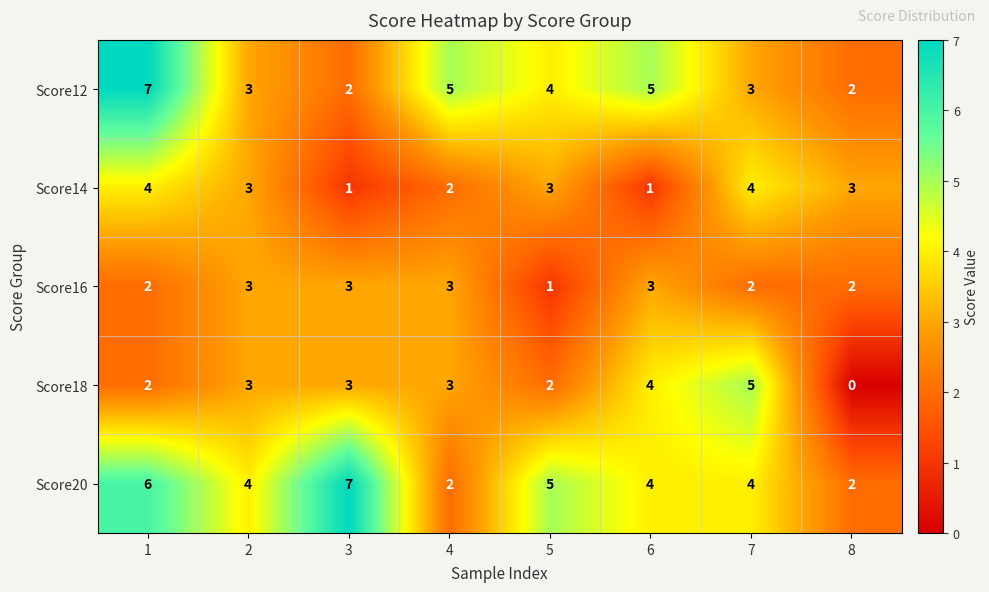

What is the greatest value displayed?

7